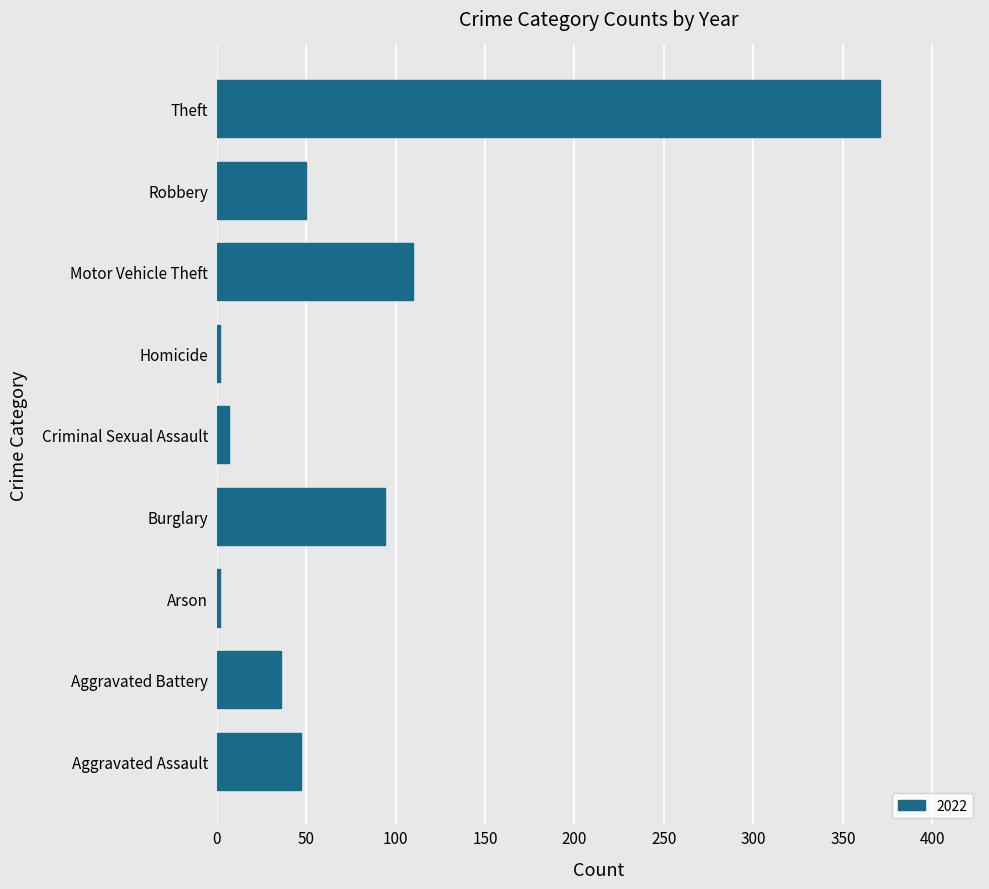

Does the chart contain any negative values?

No